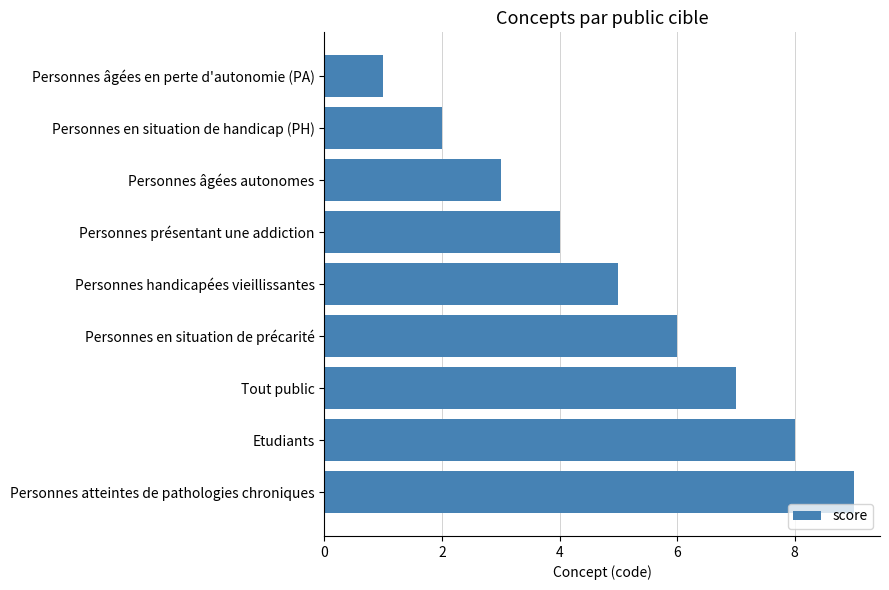

What is the difference between the maximum and minimum values?

8